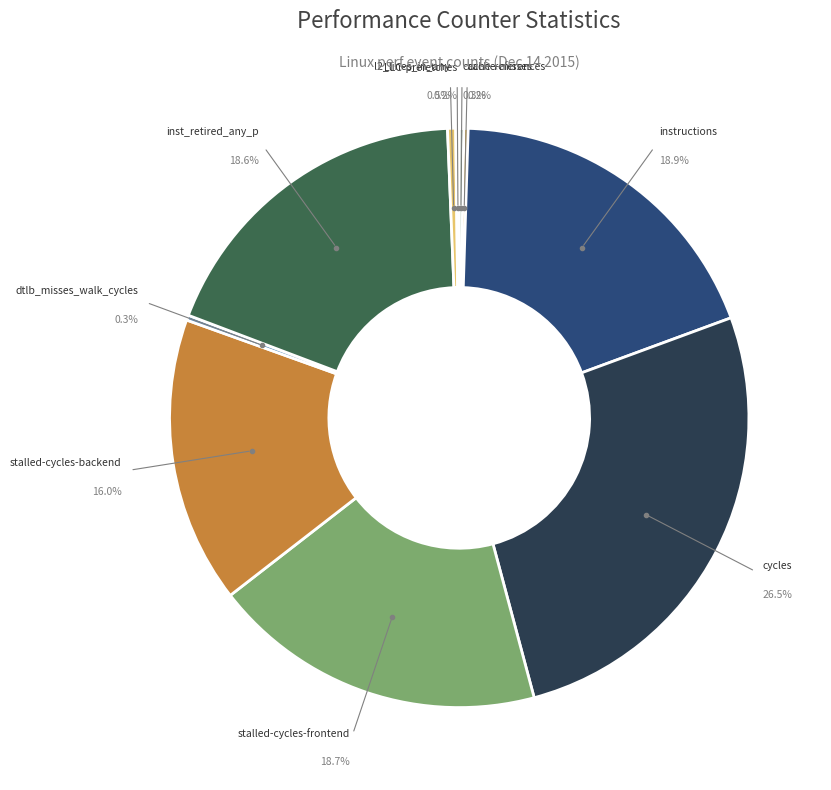

The stalled-cycles-frontend slice represents 12% of the pie. True or false?

False